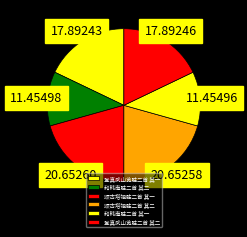

Between 登真武山览胜二首 其二 and 登真武山览胜二首 其一, which is larger?

登真武山览胜二首 其二